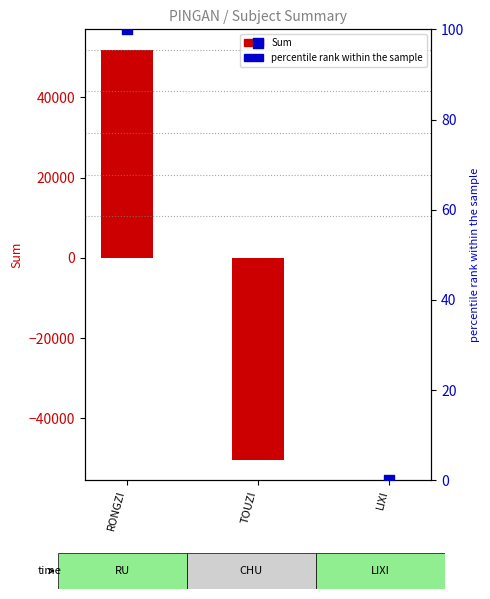

Is the value of percentile rank within the sample at RONGZI greater than the value of Sum at TOUZI?

Yes